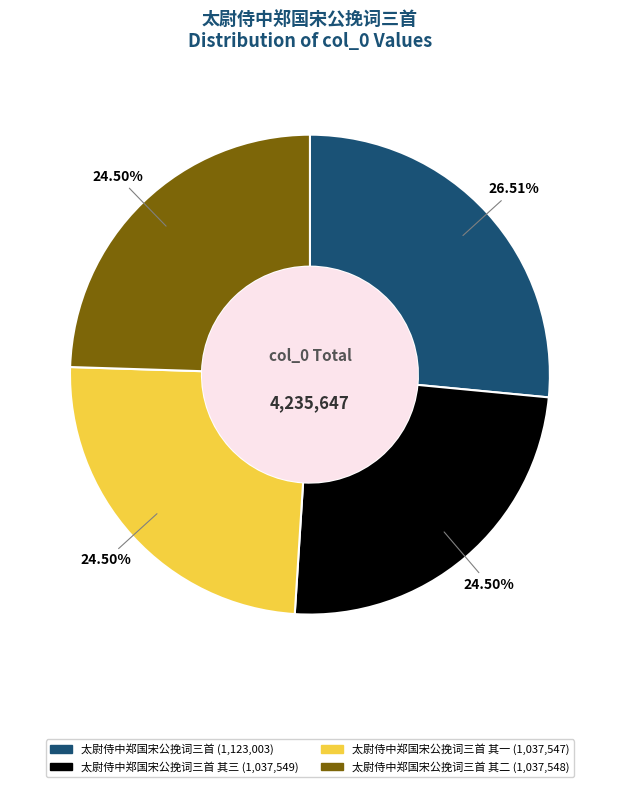

To the nearest percent, what is the average slice percentage?

25%